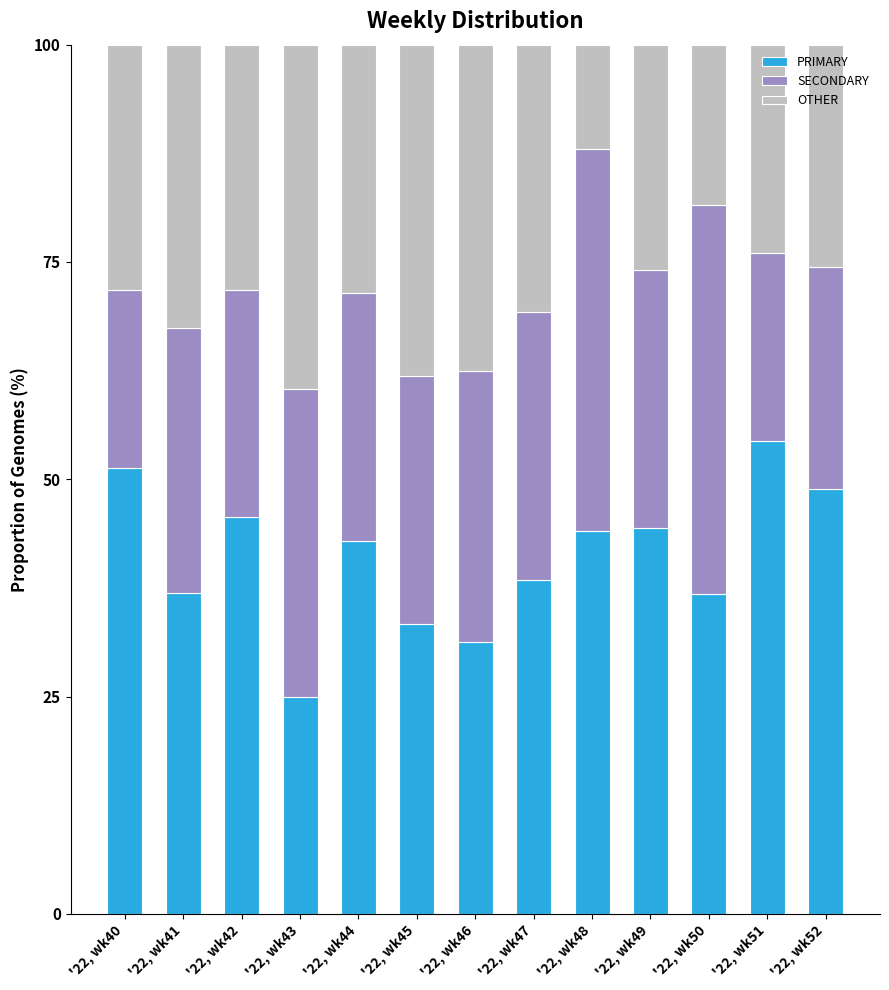

What is the highest value of the PRIMARY series?

54.3